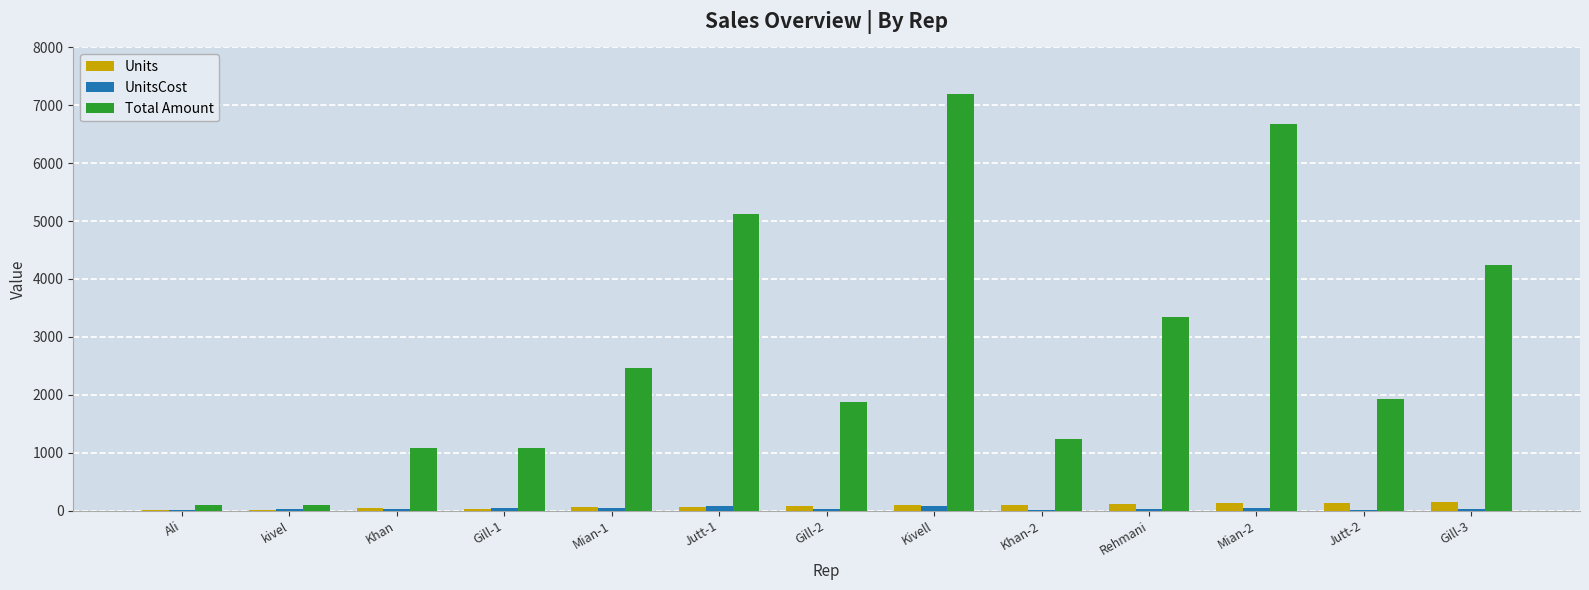

Which series has the largest range (max minus min)?

Total Amount